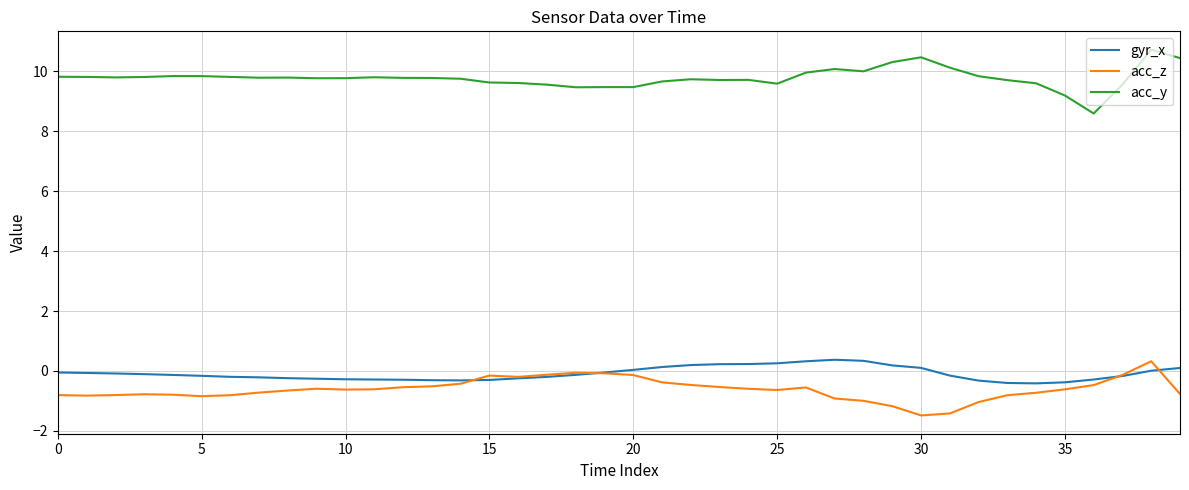

What is the lowest value of the acc_z series?

-1.5